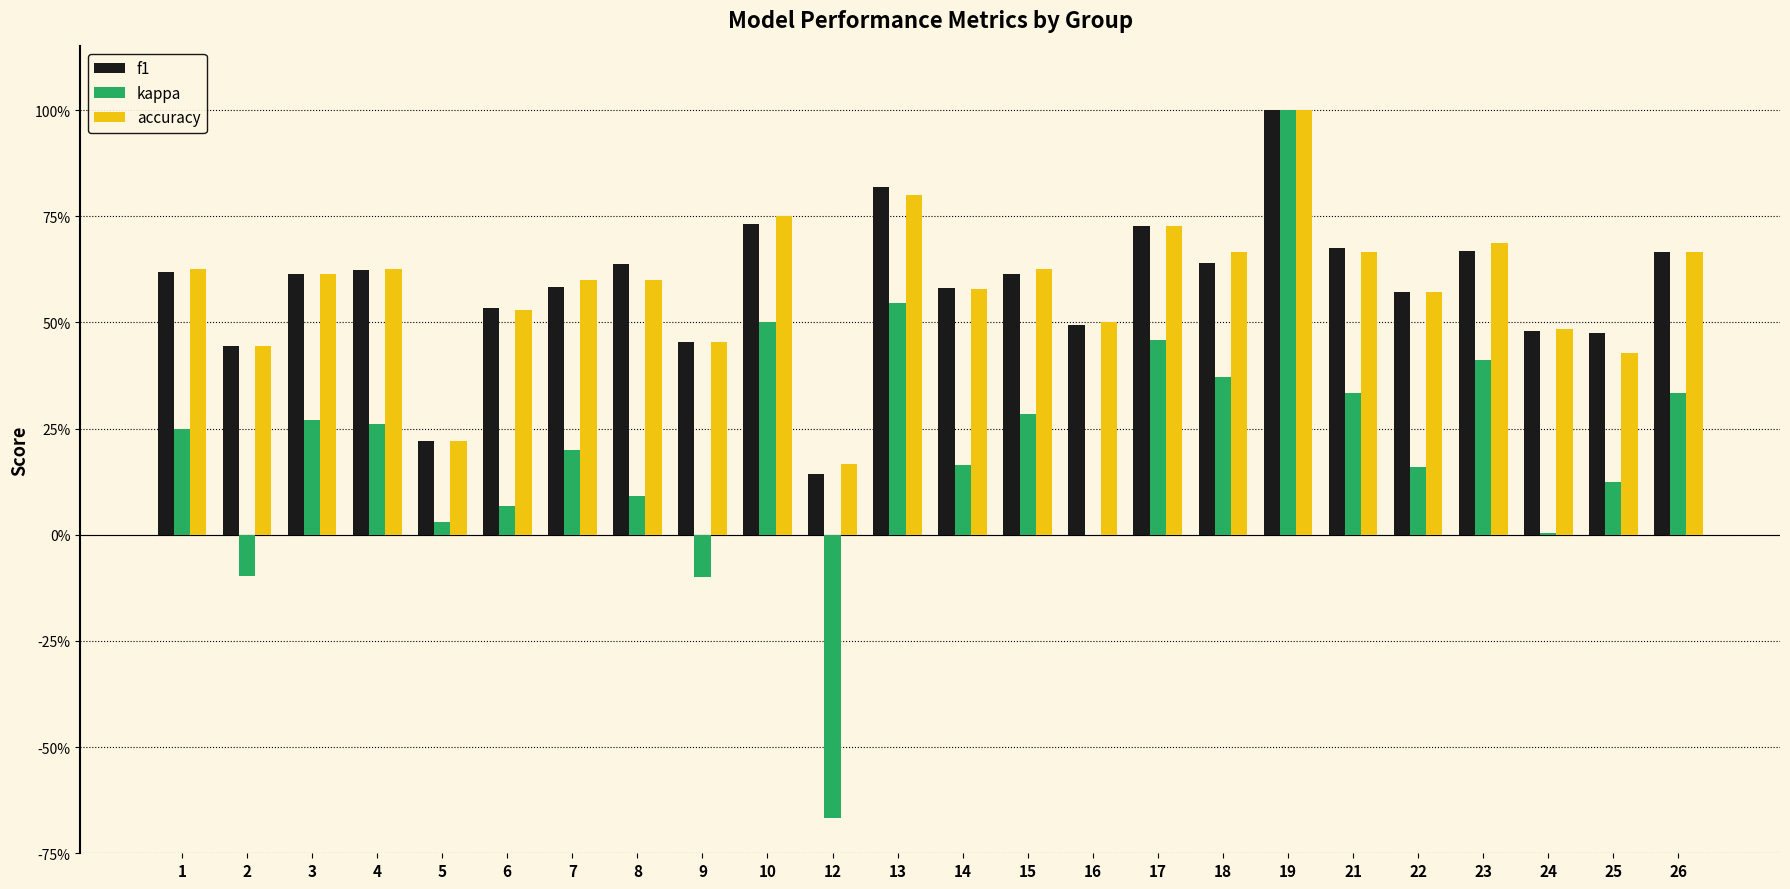

At 17, list the series in order from smallest to largest.

kappa, f1, accuracy